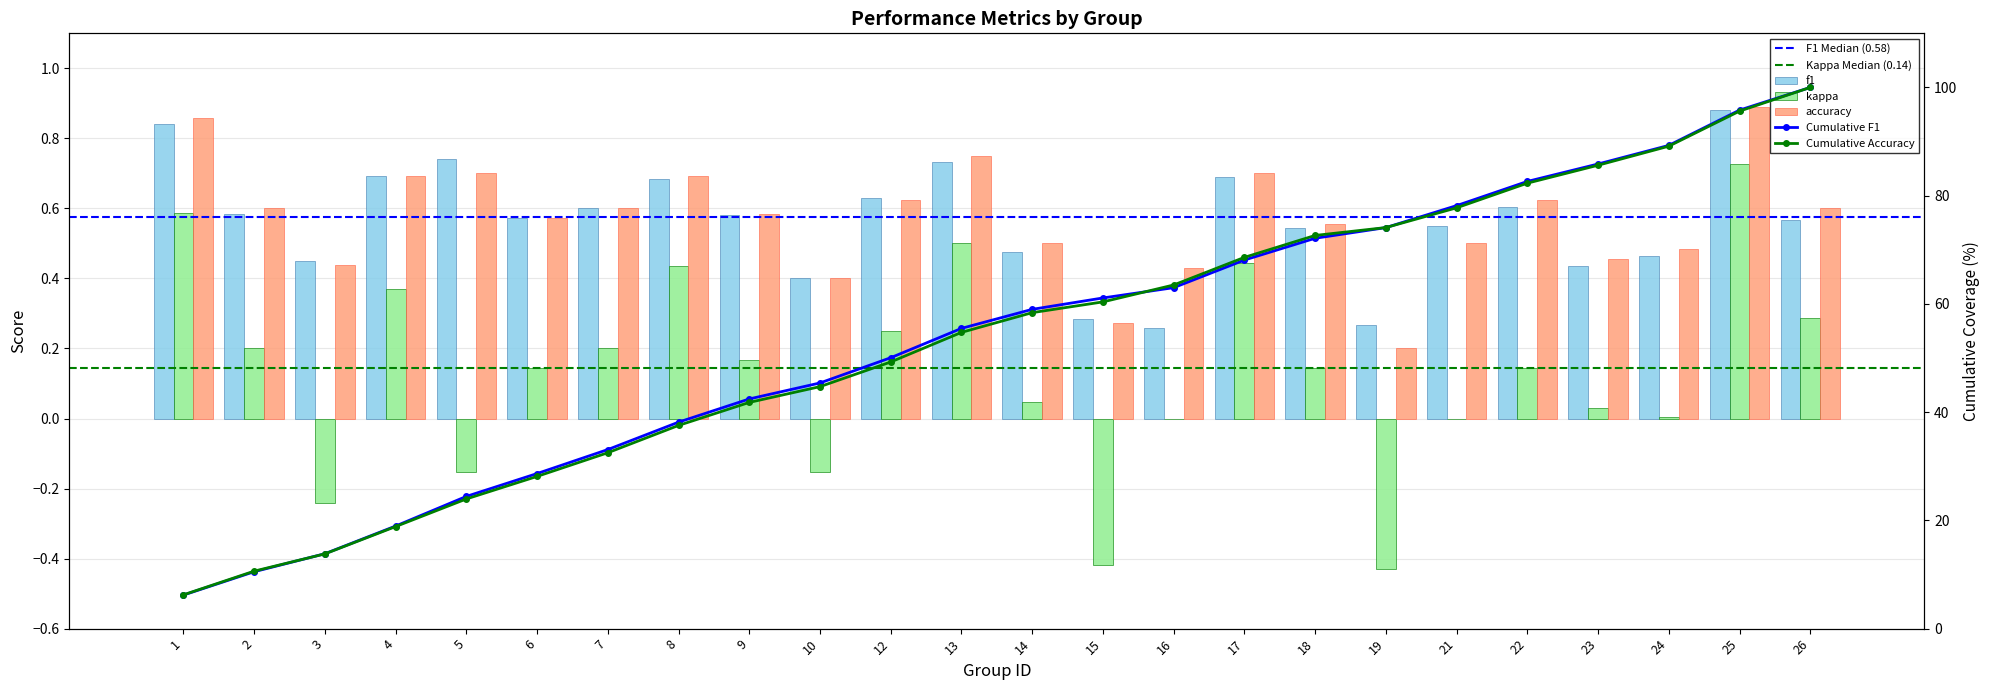

Reading left to right, transcribe all the data shown in this chart.

f1: 0.8	0.6	0.4	0.7	0.7	0.6	0.6	0.7	0.6	0.4	0.6	0.7	0.5	0.3	0.3	0.7	0.5	0.3	0.5	0.6	0.4	0.5	0.9	0.6
kappa: 0.6	0.2	-0.2	0.4	-0.2	0.1	0.2	0.4	0.2	-0.2	0.2	0.5	0.0	-0.4	0.0	0.4	0.1	-0.4	0.0	0.1	0.0	0.0	0.7	0.3
accuracy: 0.9	0.6	0.4	0.7	0.7	0.6	0.6	0.7	0.6	0.4	0.6	0.8	0.5	0.3	0.4	0.7	0.6	0.2	0.5	0.6	0.5	0.5	0.9	0.6